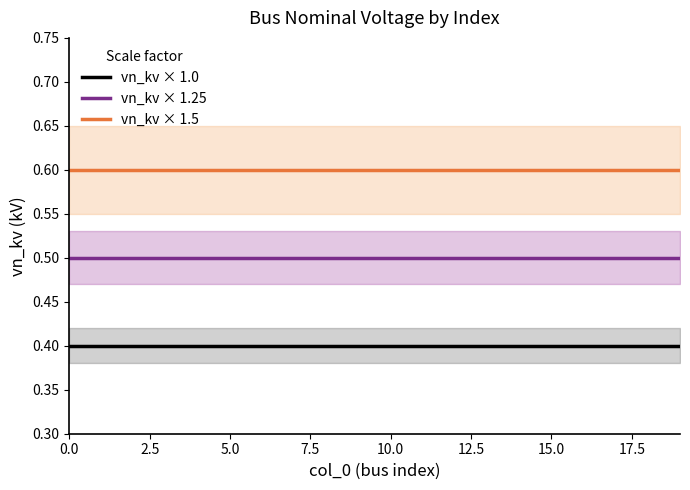

The vn_kv × 1.25 series shows 0.7 at 10.0. True or false?

False